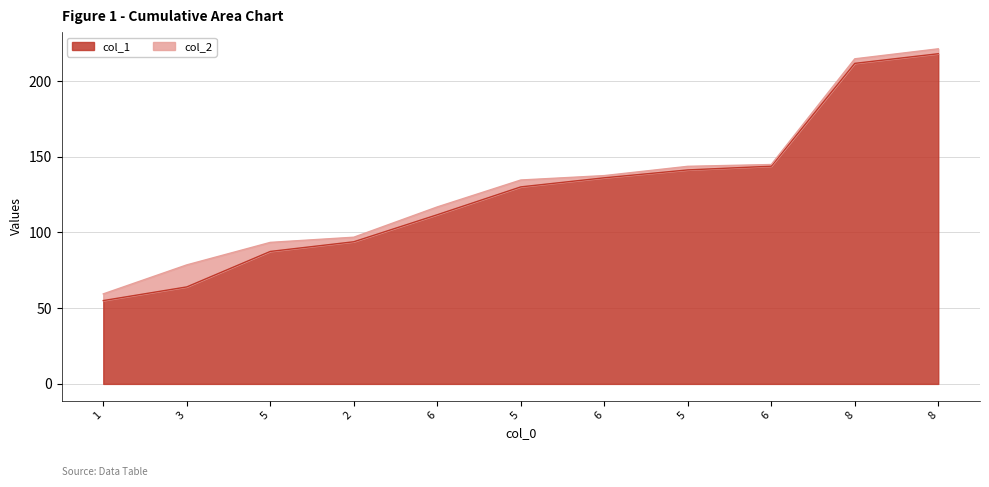

What is the label of the 8th point from the left?

5